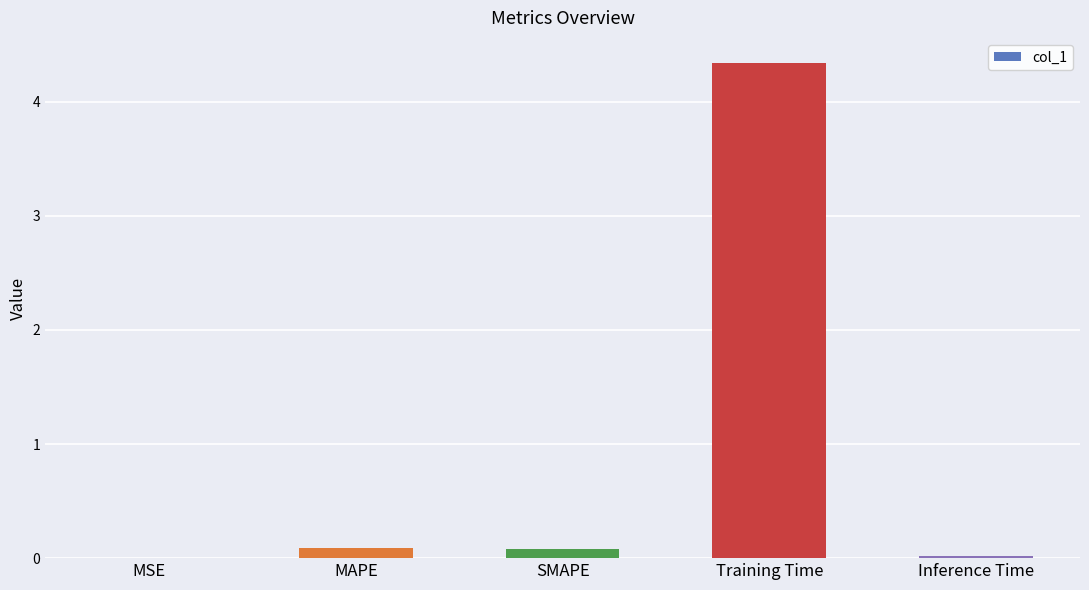

What is the average value?

0.9